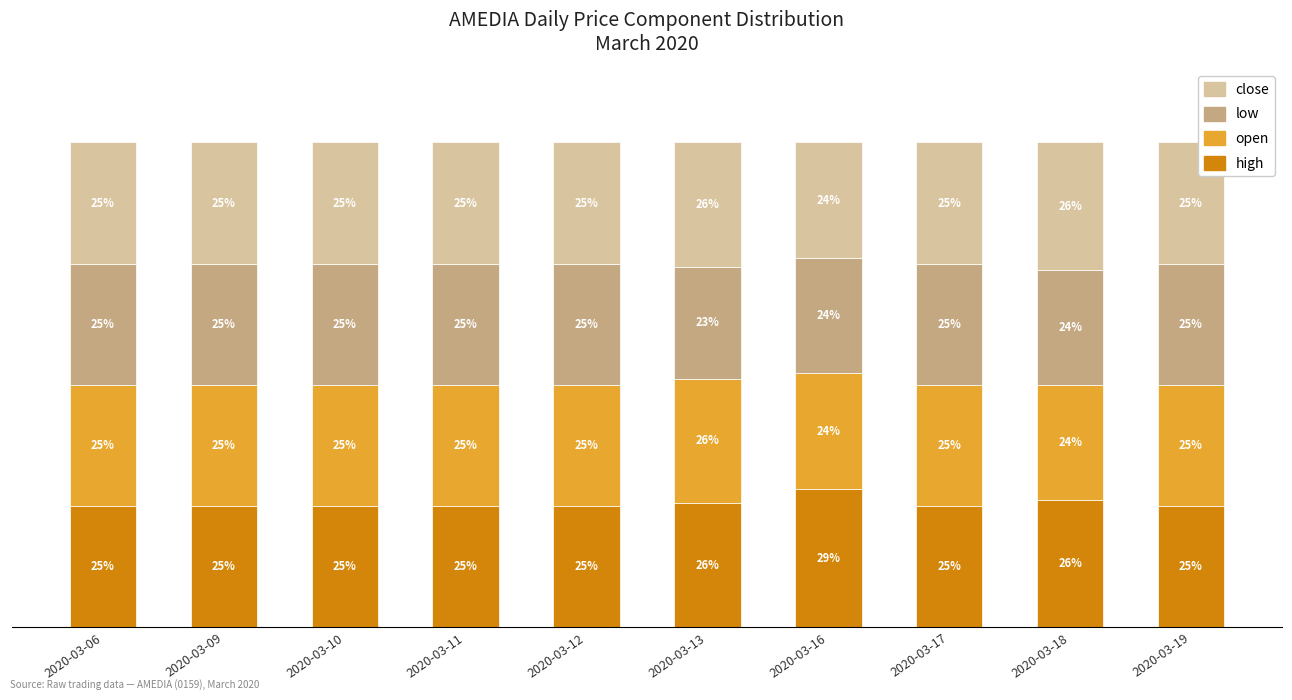

Is it true that close equals 10.5 at 2020-03-13?

False